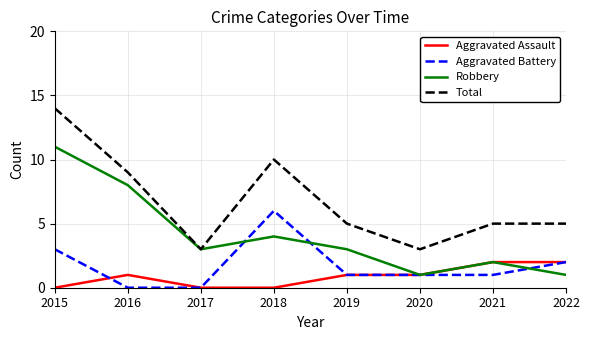

True or false: Aggravated Battery and Robbery cross at least once.

True